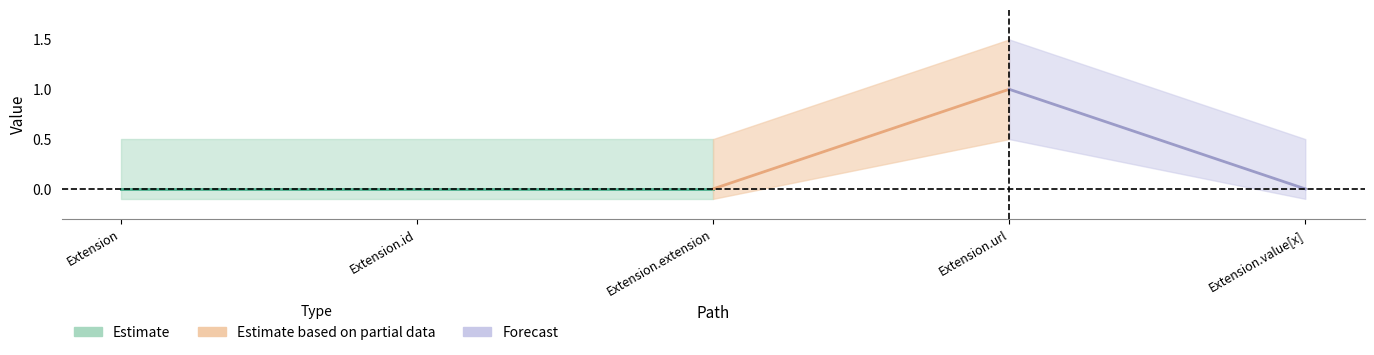

The value of Base Min at Extension.url is 1. True or false?

True